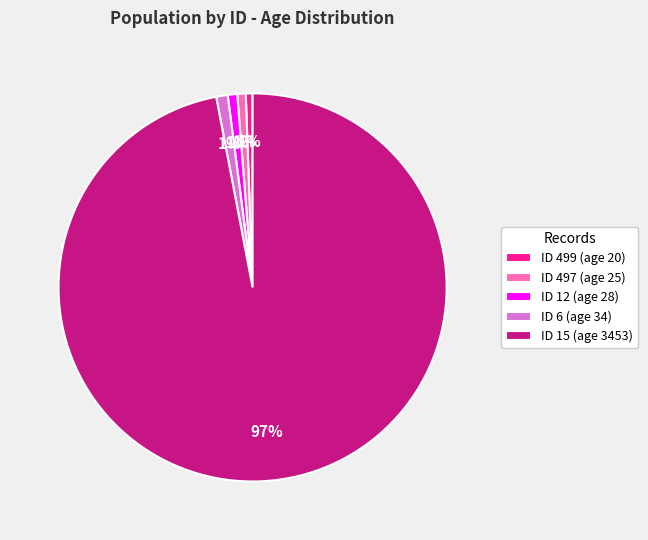

To the nearest percent, what is the average slice percentage?

20%